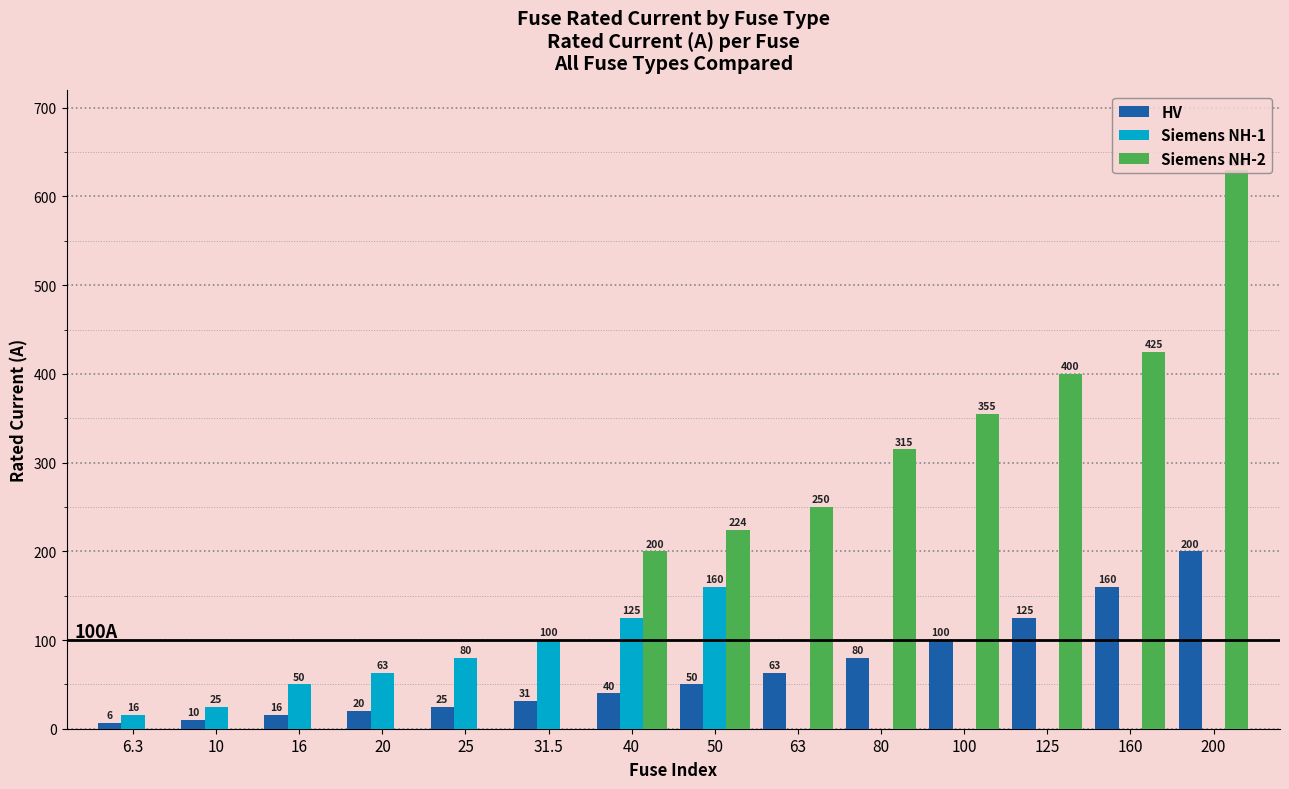

How many data points does each series have?

14